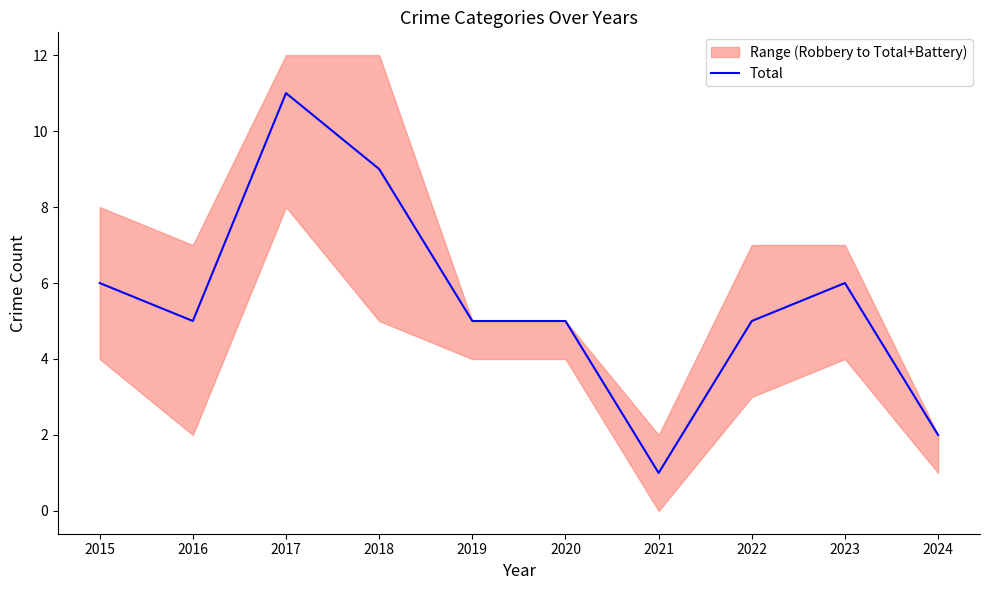

Reading left to right, list all the values displayed in this chart.

2015=6	2016=5	2017=11	2018=9	2019=5	2020=5	2021=1	2022=5	2023=6	2024=2